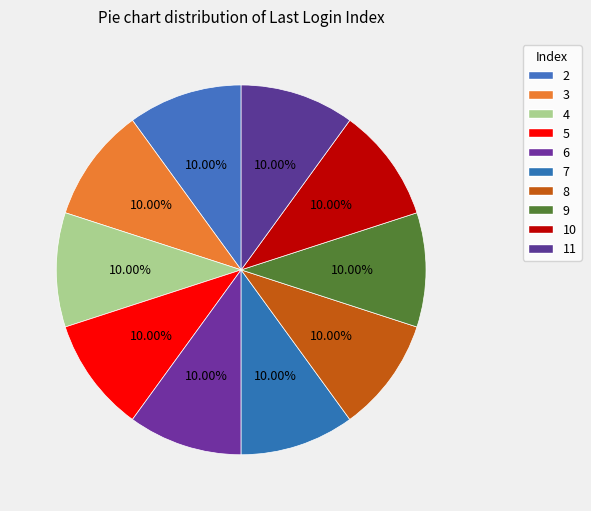

How many segments does this pie chart have?

10